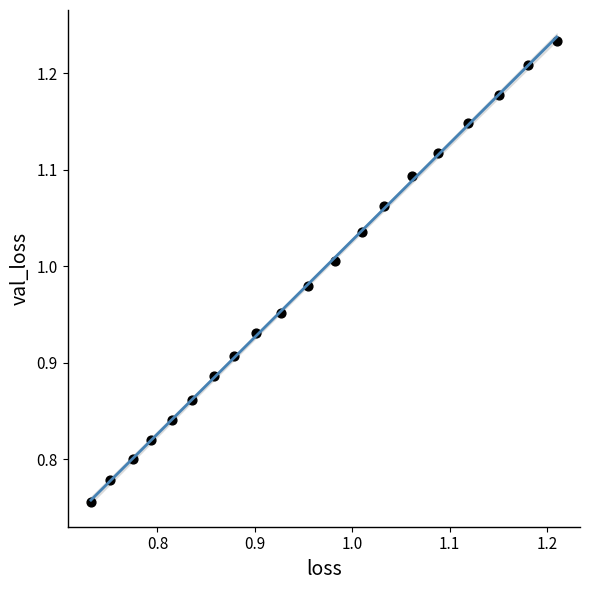

What is the range of Y values (max minus min)?

0.5